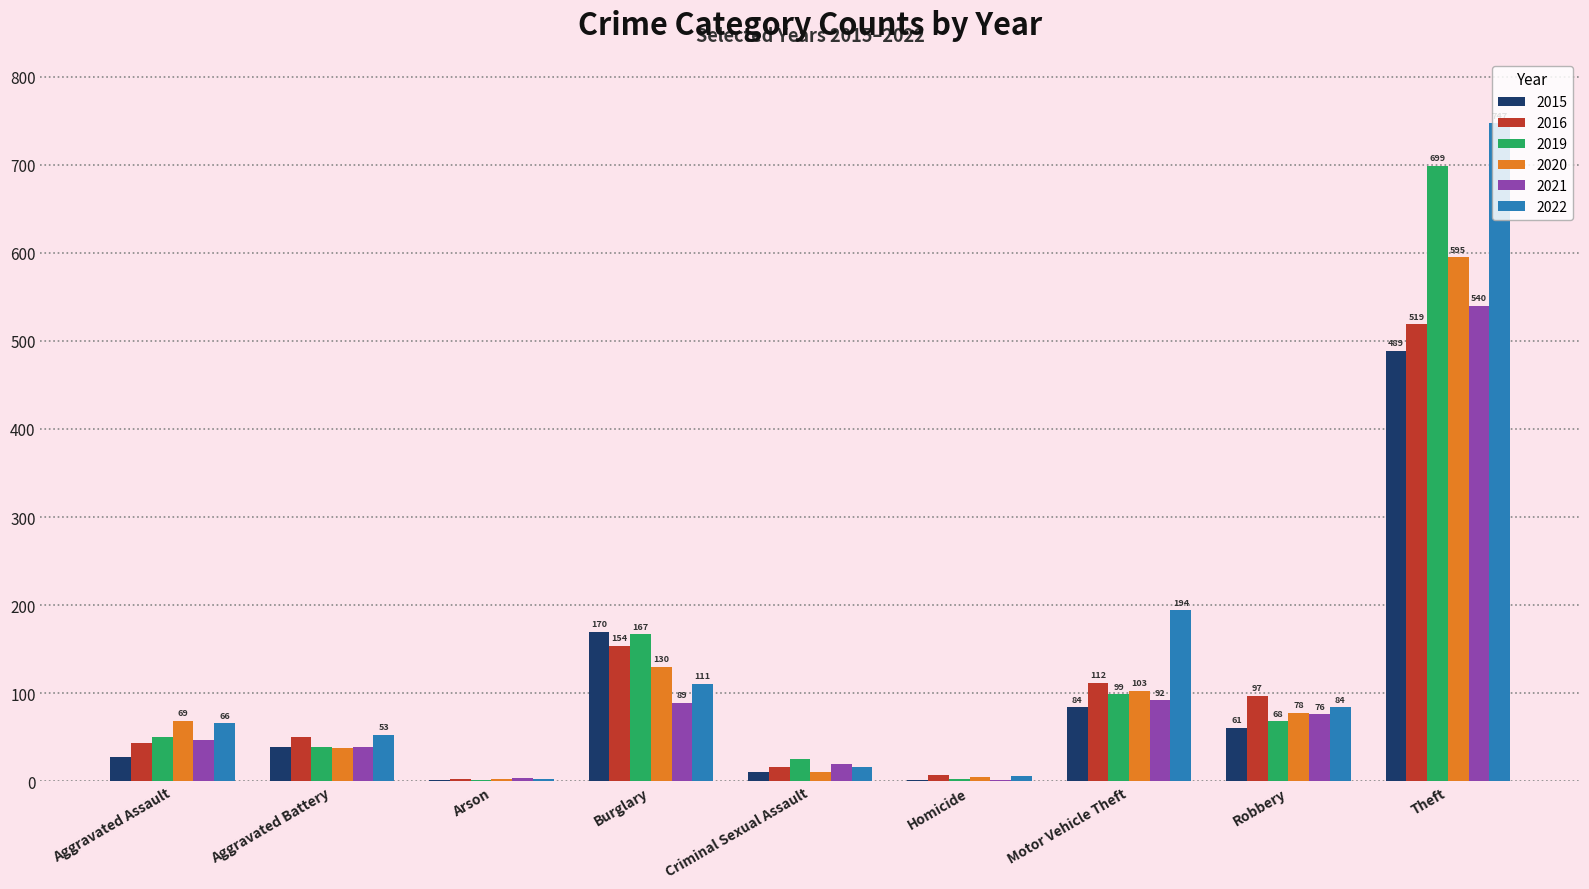

What value does the 2020 series have at Criminal Sexual Assault?

11